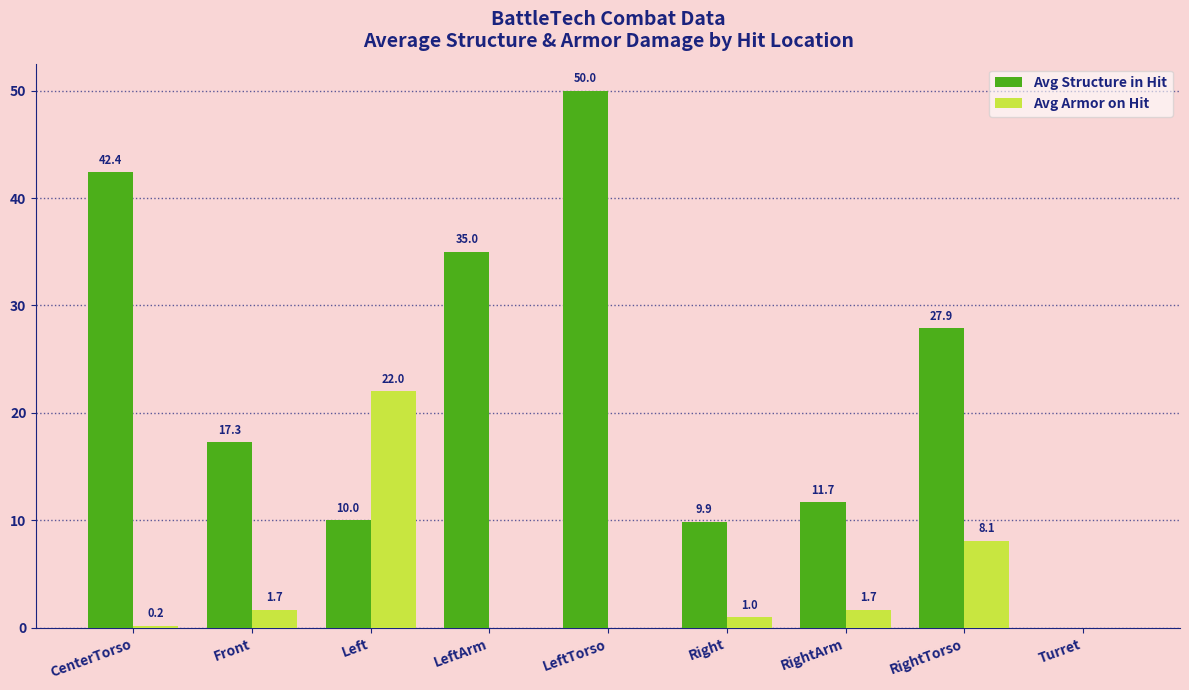

What is the sum of all Avg Armor on Hit values?

34.7